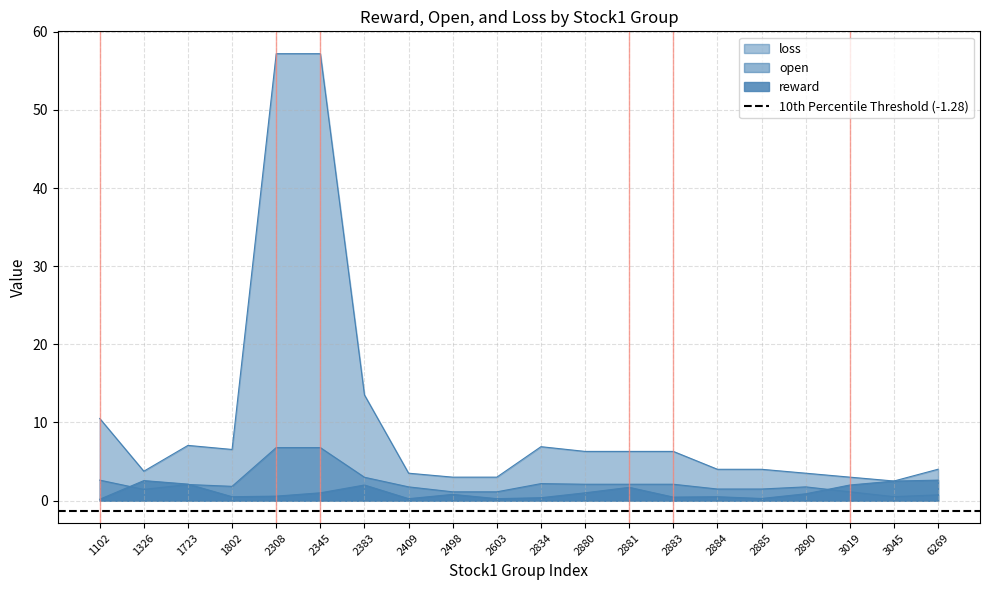

In reward, how many points are higher than both neighbors (excluding endpoints)?

5